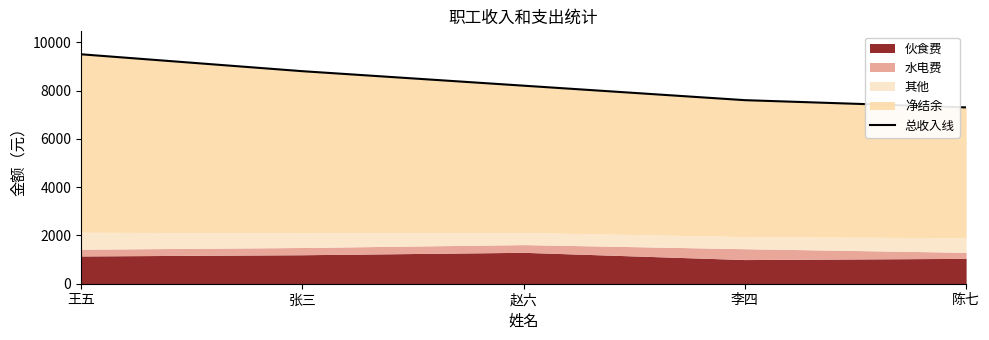

What is the change in value from 赵六 to 陈七?

-900